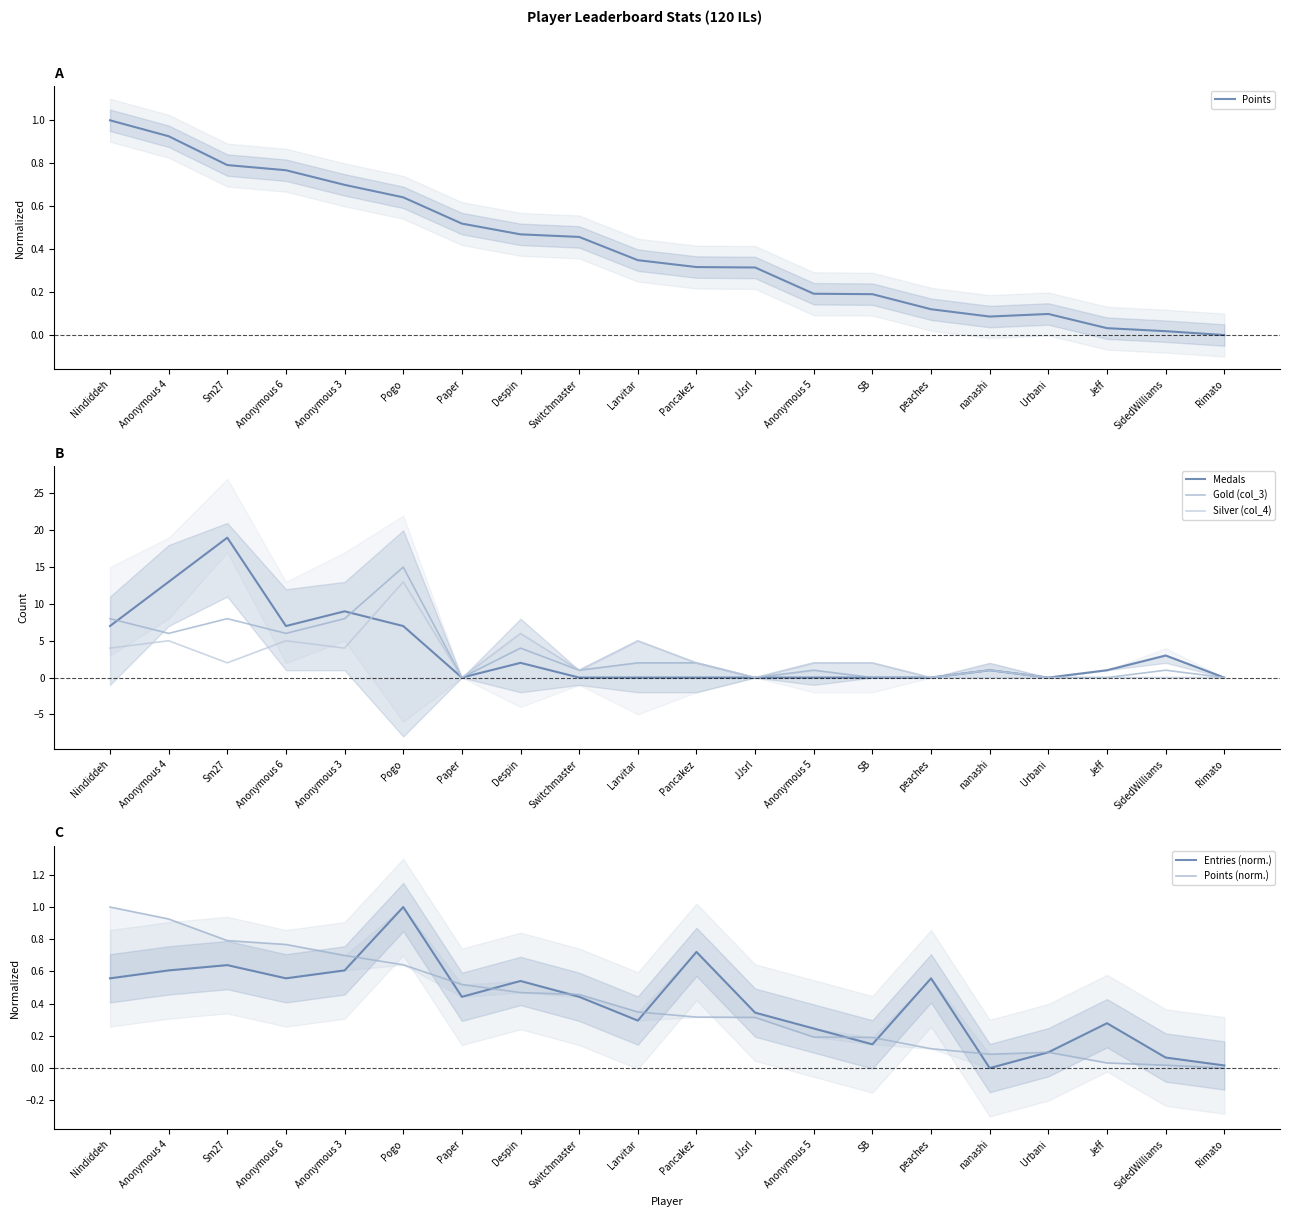

How many data points in Entries (norm.) are above 0?

19